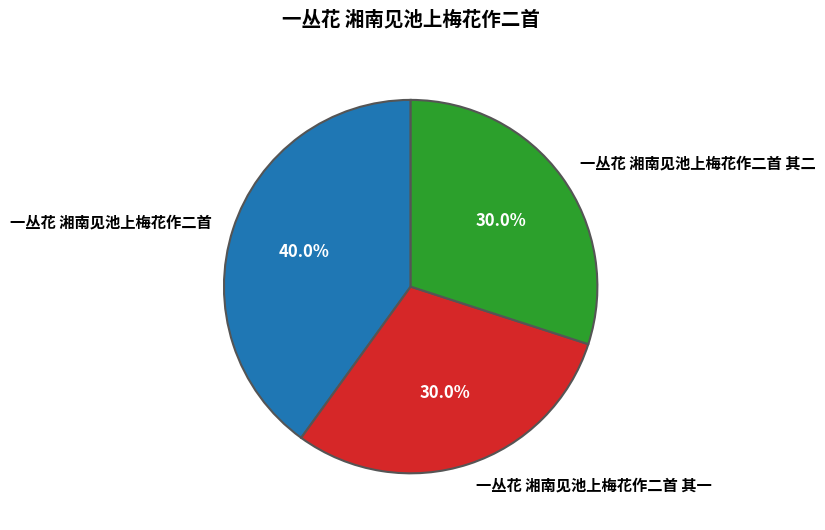

Is there any slice that represents more than half of the pie?

No